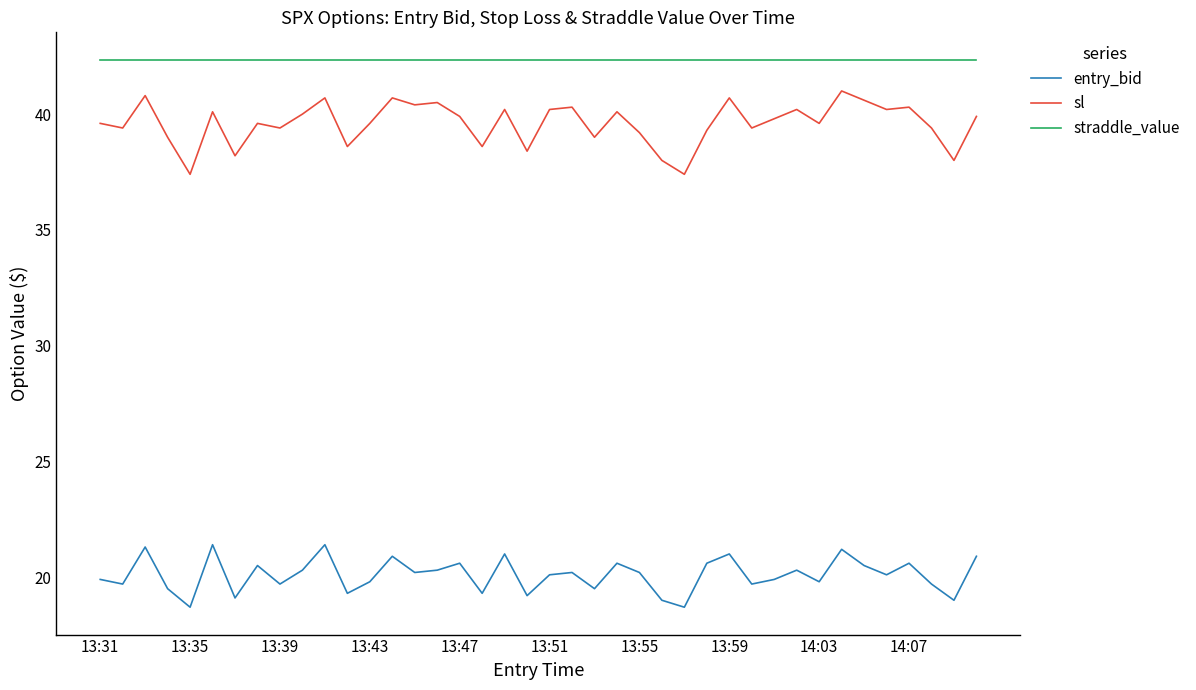

What is the sum of all sl values?

1583.7